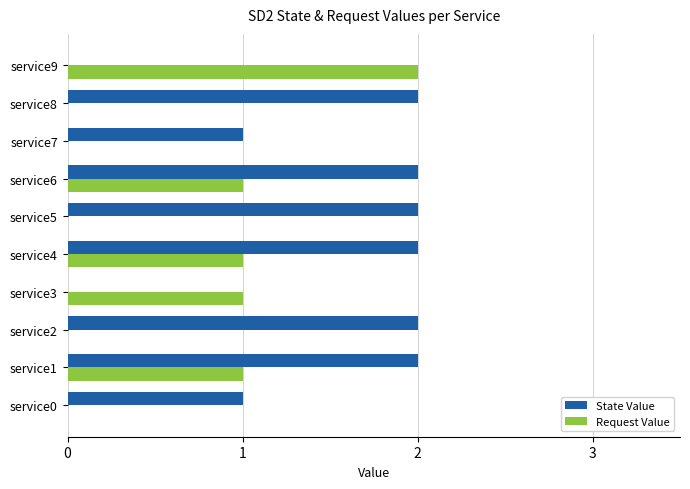

How many Request Value values are between 0 and 1?

9